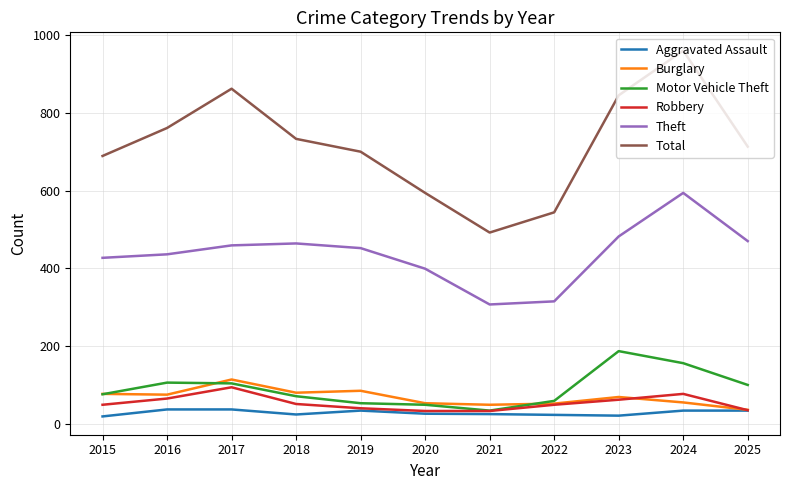

What is the sum of all Theft values?

4805